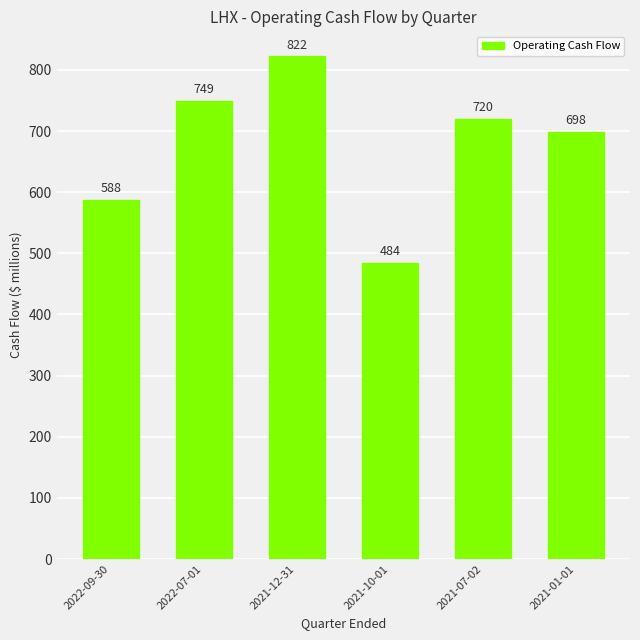

True or false: the data shows 822 at 2021-12-31.

True